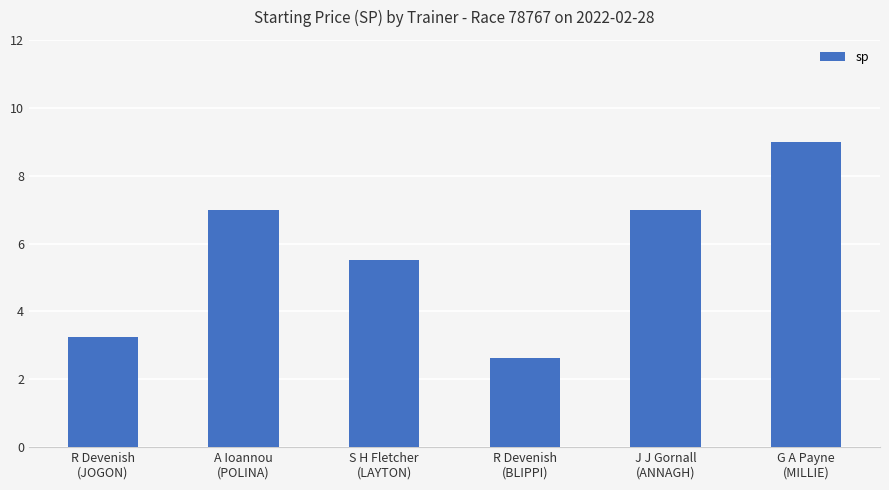

Which has a higher value, R Devenish
(JOGON) or G A Payne
(MILLIE)?

G A Payne
(MILLIE)